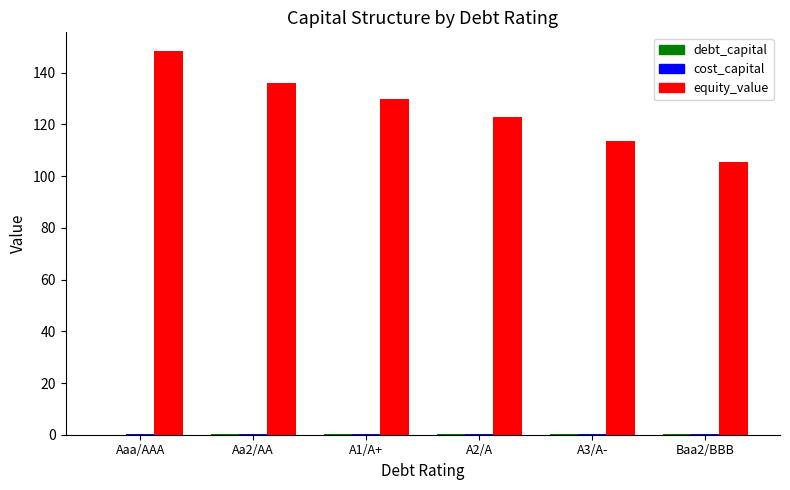

Which series changed the most between Aa2/AA and A2/A?

equity_value